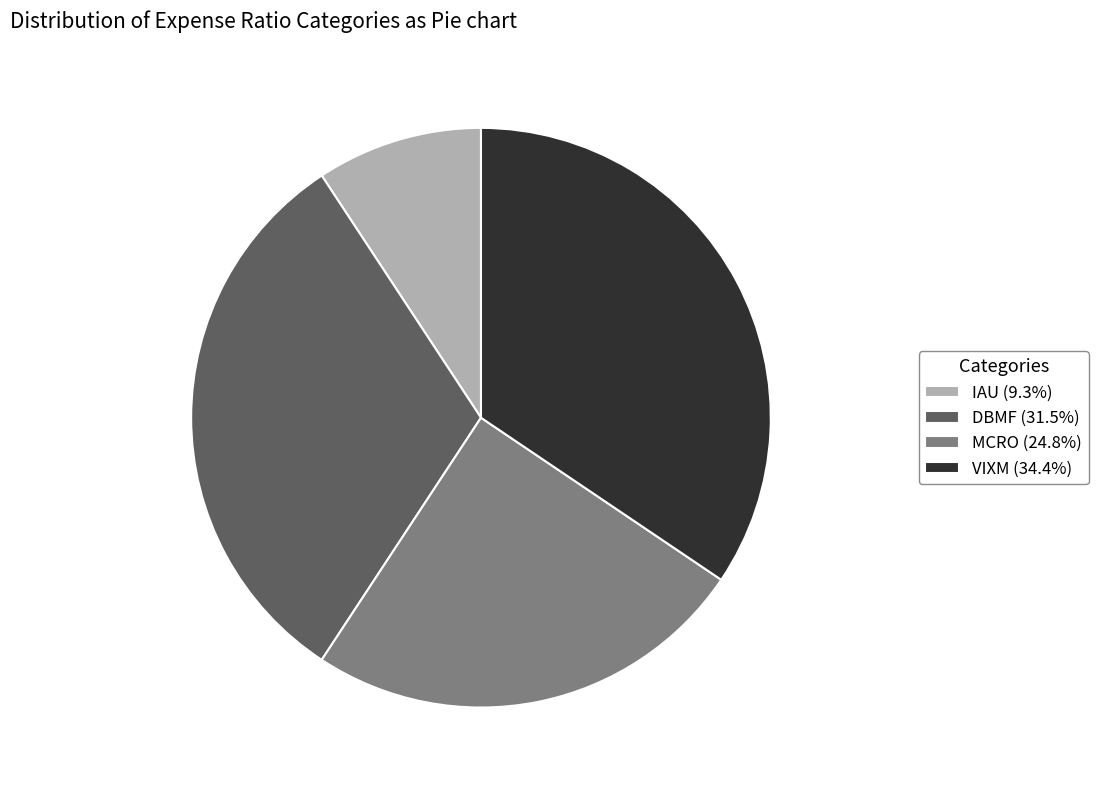

Do VIXM (34.4%) and MCRO (24.8%) together represent more than half of the pie?

Yes